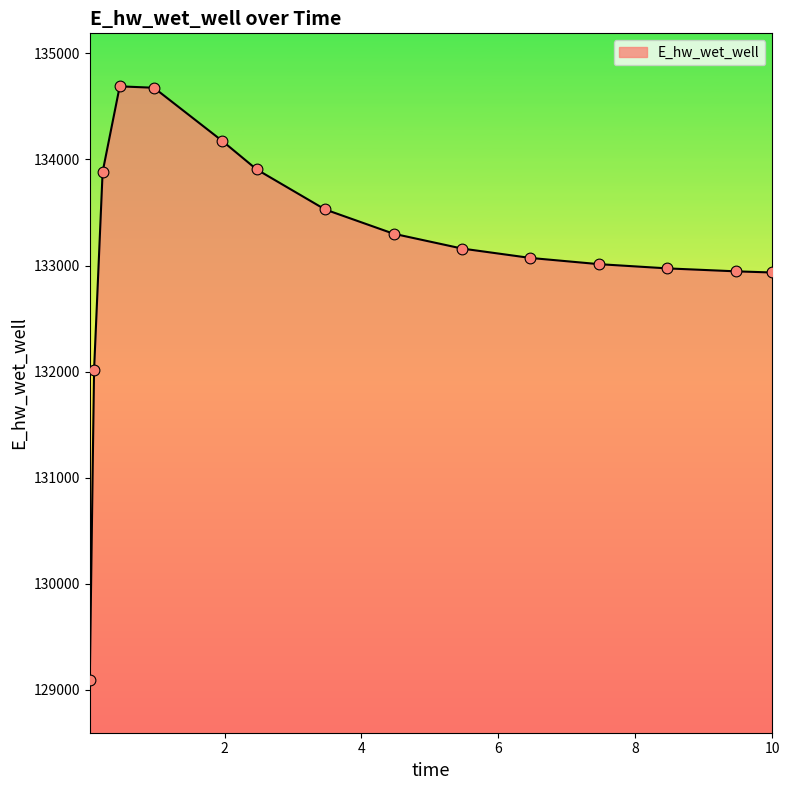

What is the difference between the maximum and minimum values?

5596.5